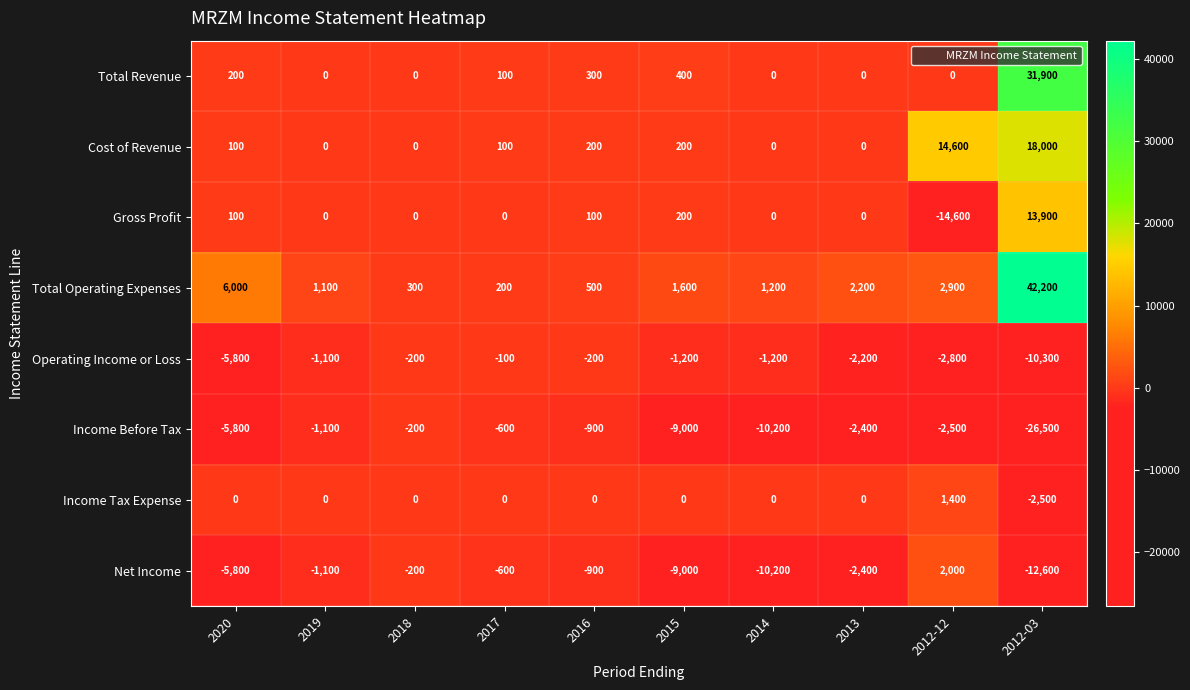

How many categories are shown in the chart?

10